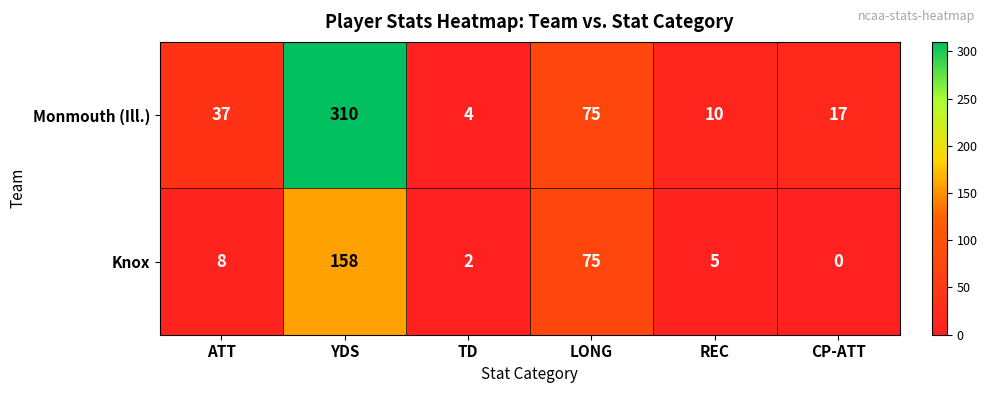

What is the spread (max minus min) of values at YDS?

152